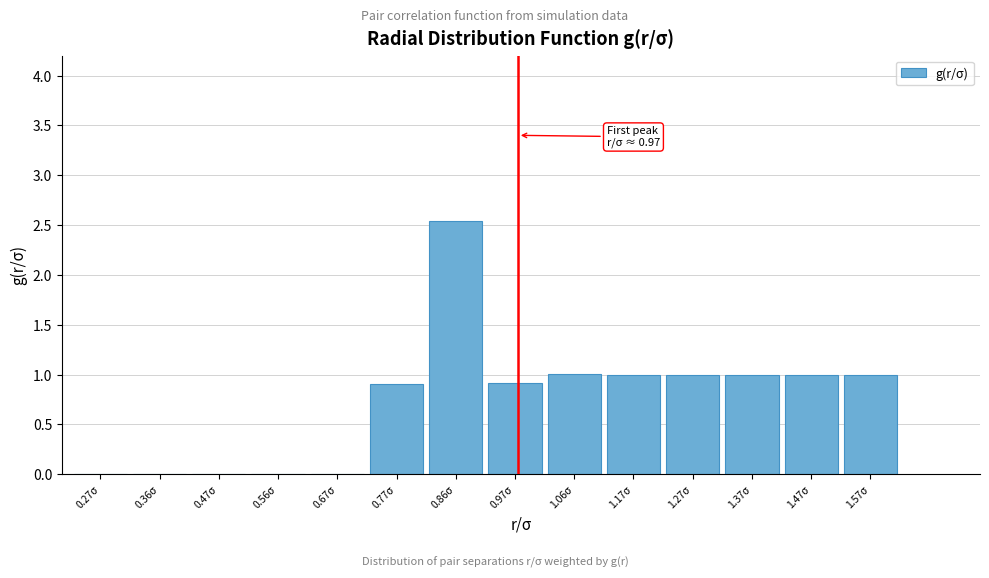

What is the sum of the values at 1.17σ and 0.97σ?

1.9